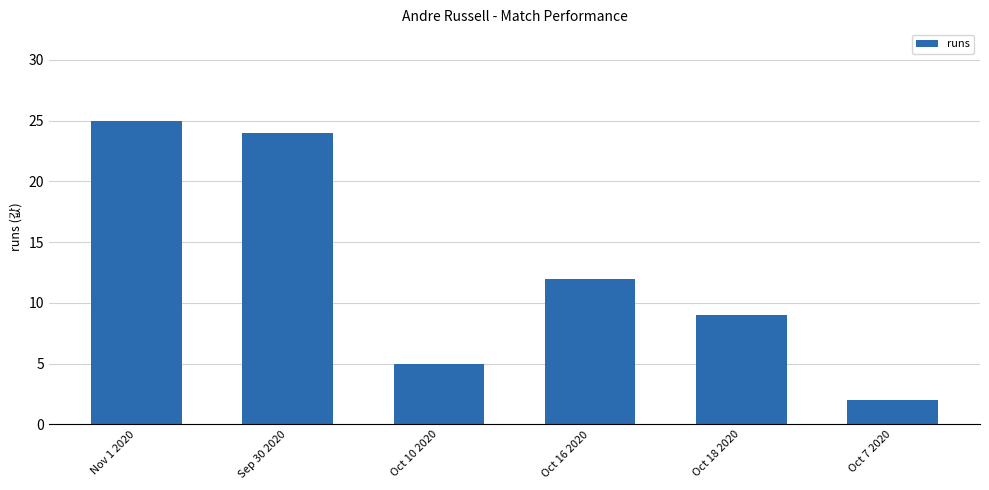

How many values are below 12?

3